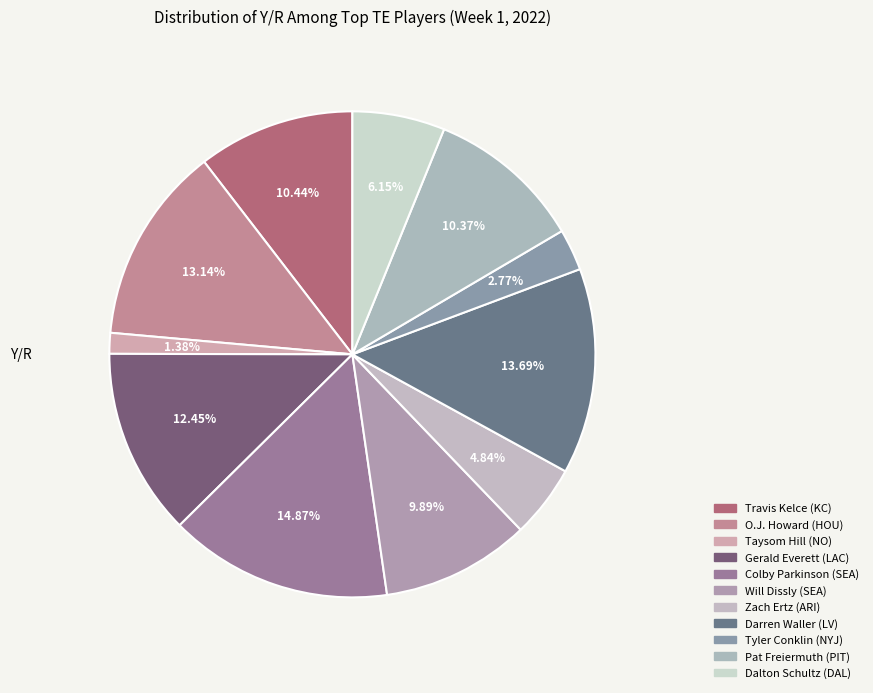

Count the number of slices in the pie.

11